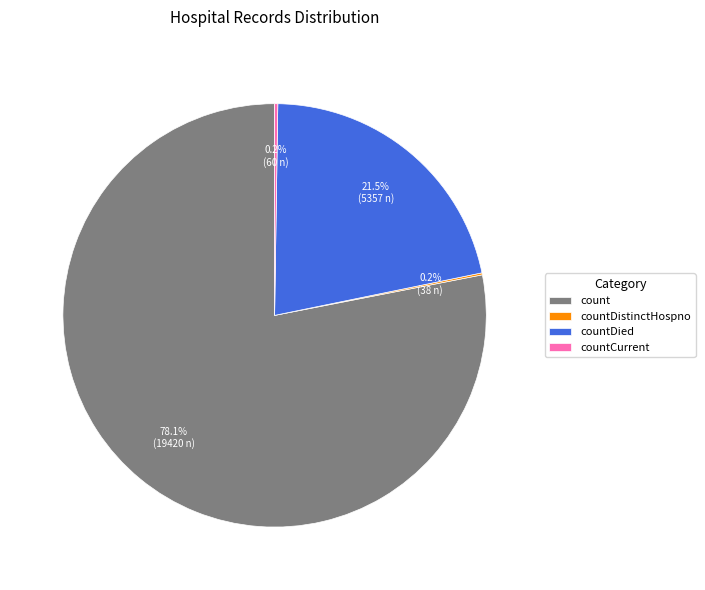

Combined, do countDied and count account for over 50%?

Yes